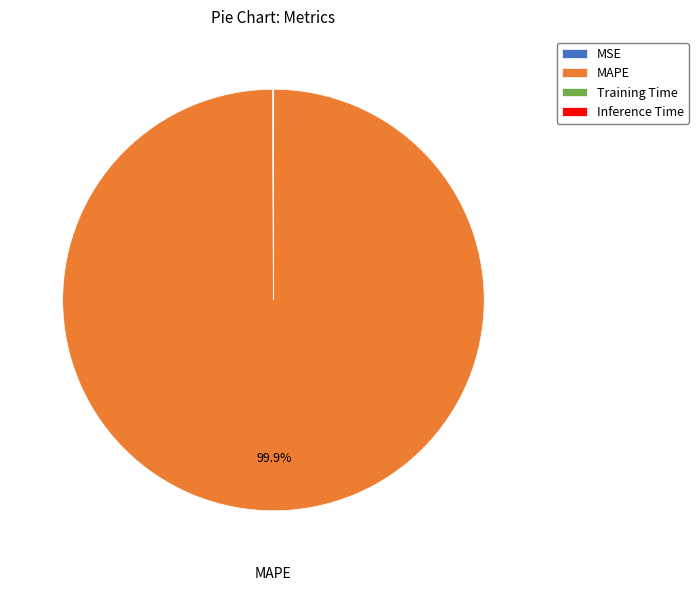

Does MAPE account for over 50% of the chart?

Yes